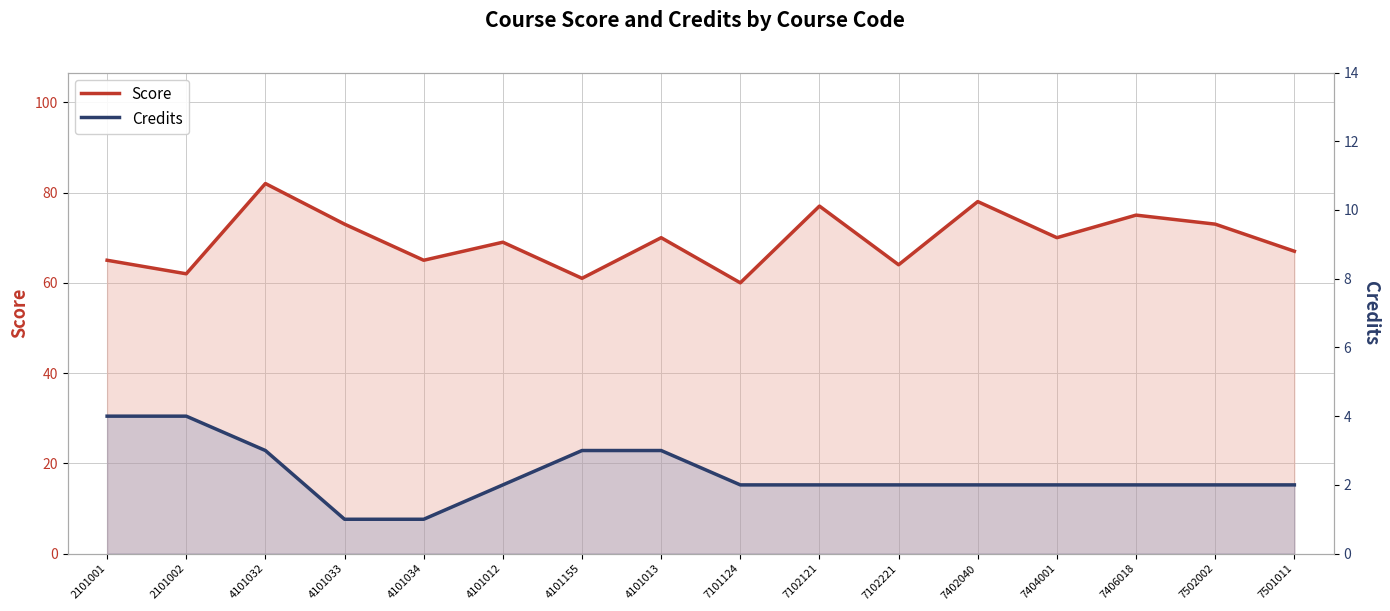

What is the sum of the Score values at 4101032 and 7502002?

155